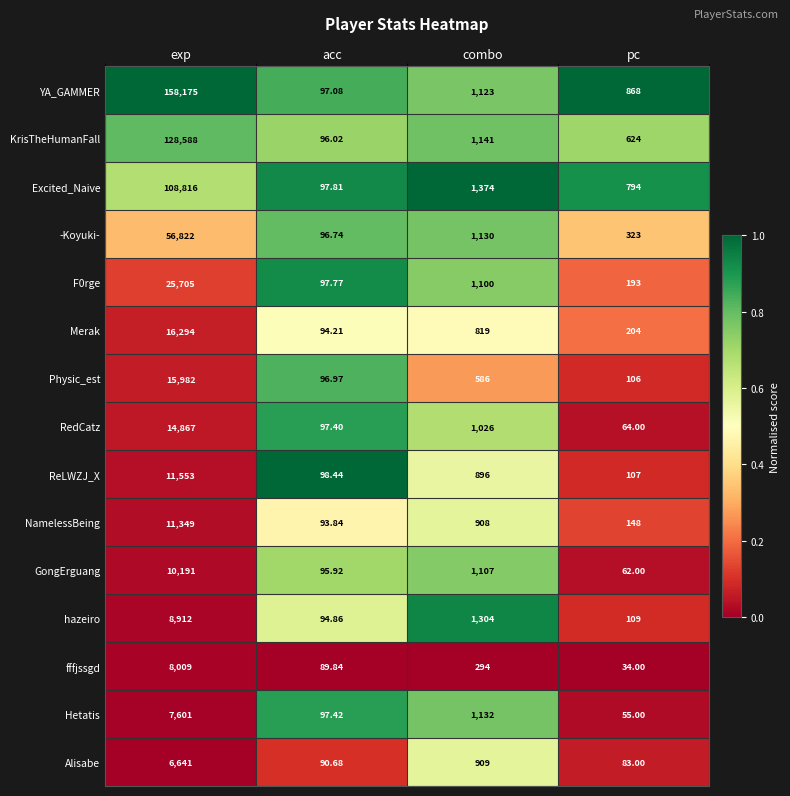

How many series are shown in this chart?

15